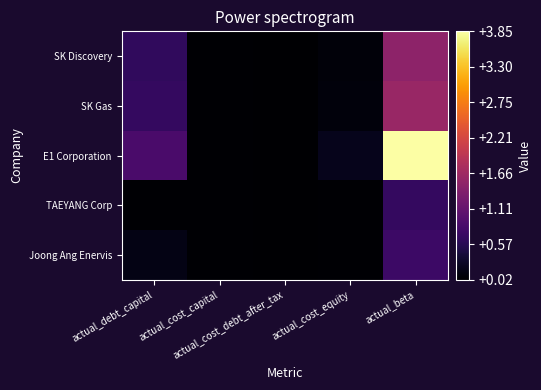

Reading left to right, what are all the values shown in this chart?

SK Discovery: actual_debt_capital=0.6	actual_cost_capital=0.0	actual_cost_debt_after_tax=0.0	actual_cost_equity=0.1	actual_beta=1.5
SK Gas: actual_debt_capital=0.7	actual_cost_capital=0.0	actual_cost_debt_after_tax=0.0	actual_cost_equity=0.1	actual_beta=1.6
E1 Corporation: actual_debt_capital=0.9	actual_cost_capital=0.0	actual_cost_debt_after_tax=0.0	actual_cost_equity=0.2	actual_beta=3.8
TAEYANG Corp: actual_debt_capital=0.0	actual_cost_capital=0.0	actual_cost_debt_after_tax=0.0	actual_cost_equity=0.0	actual_beta=0.7
Joong Ang Enervis: actual_debt_capital=0.2	actual_cost_capital=0.0	actual_cost_debt_after_tax=0.0	actual_cost_equity=0.0	actual_beta=0.7